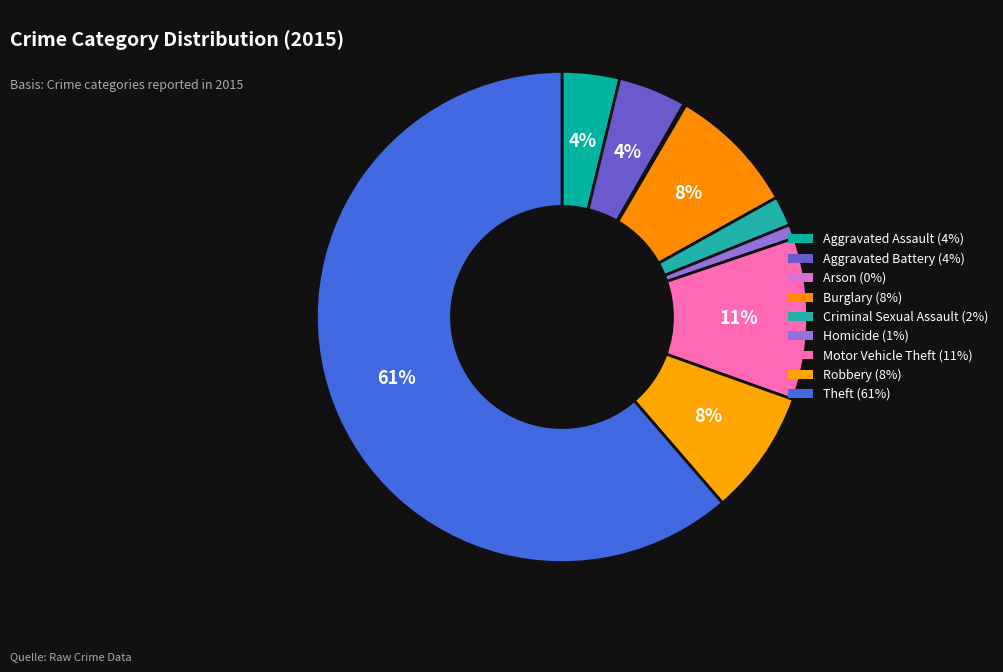

What is the smallest slice in the pie chart?

Arson